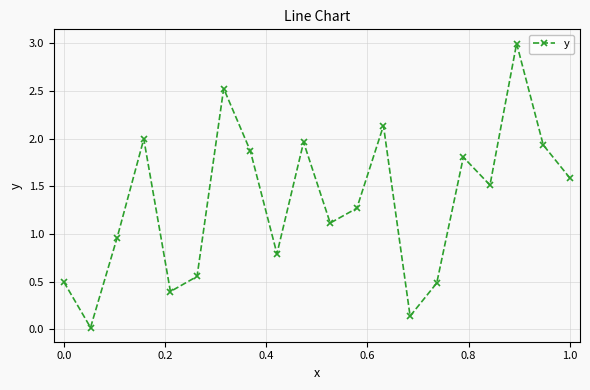

How many points are higher than both their immediate neighbors (excluding endpoints)?

6